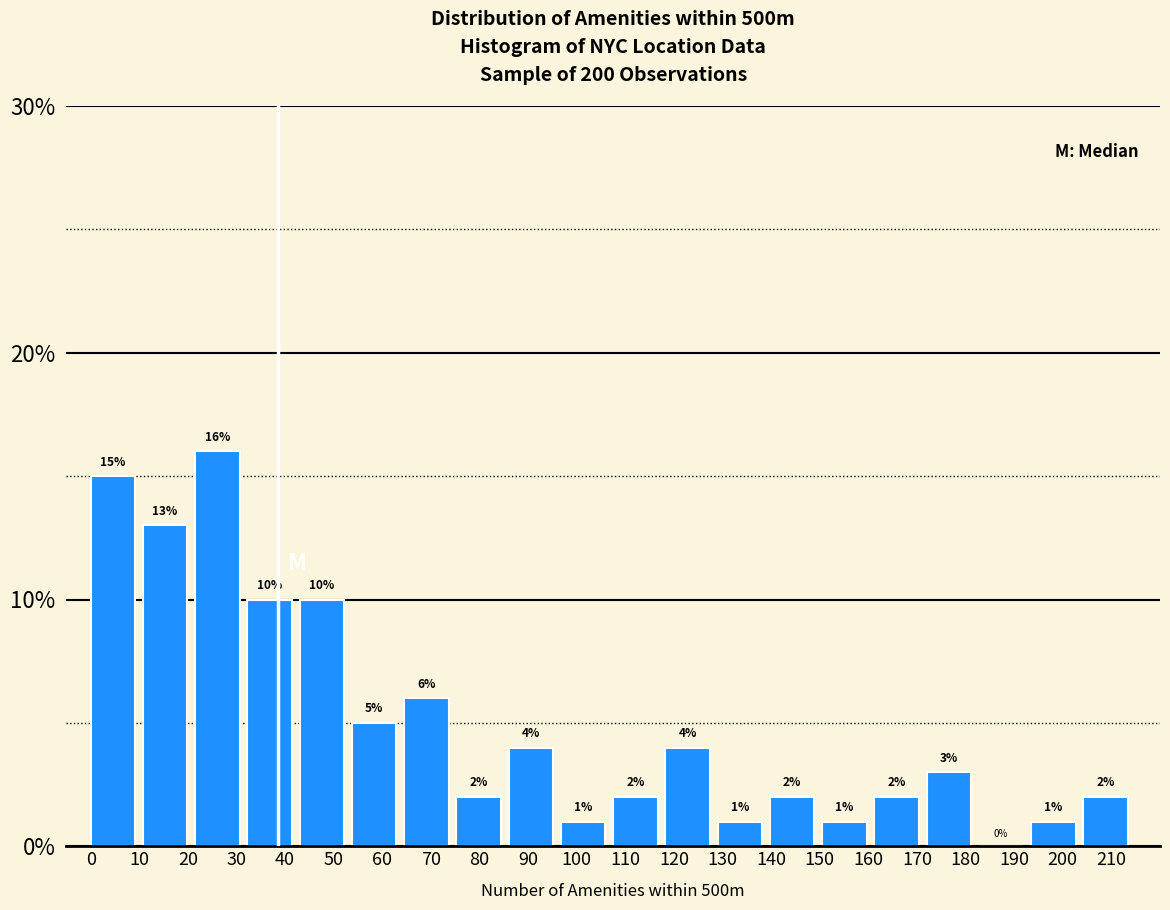

Reading left to right, transcribe this chart: for each bar, give the range it covers on the x-axis and its height. The bar edges are not printed on the chart, so give them approximately, as read against the axis.

0 to 11: 15
11 to 22: 13
22 to 32: 16
32 to 43: 10
43 to 54: 10
54 to 65: 5
65 to 75: 6
75 to 86: 2
86 to 97: 4
97 to 108: 1
108 to 118: 2
118 to 129: 4
129 to 140: 1
140 to 151: 2
151 to 161: 1
161 to 172: 2
172 to 183: 3
183 to 194: 0
194 to 204: 1
204 to 215: 2